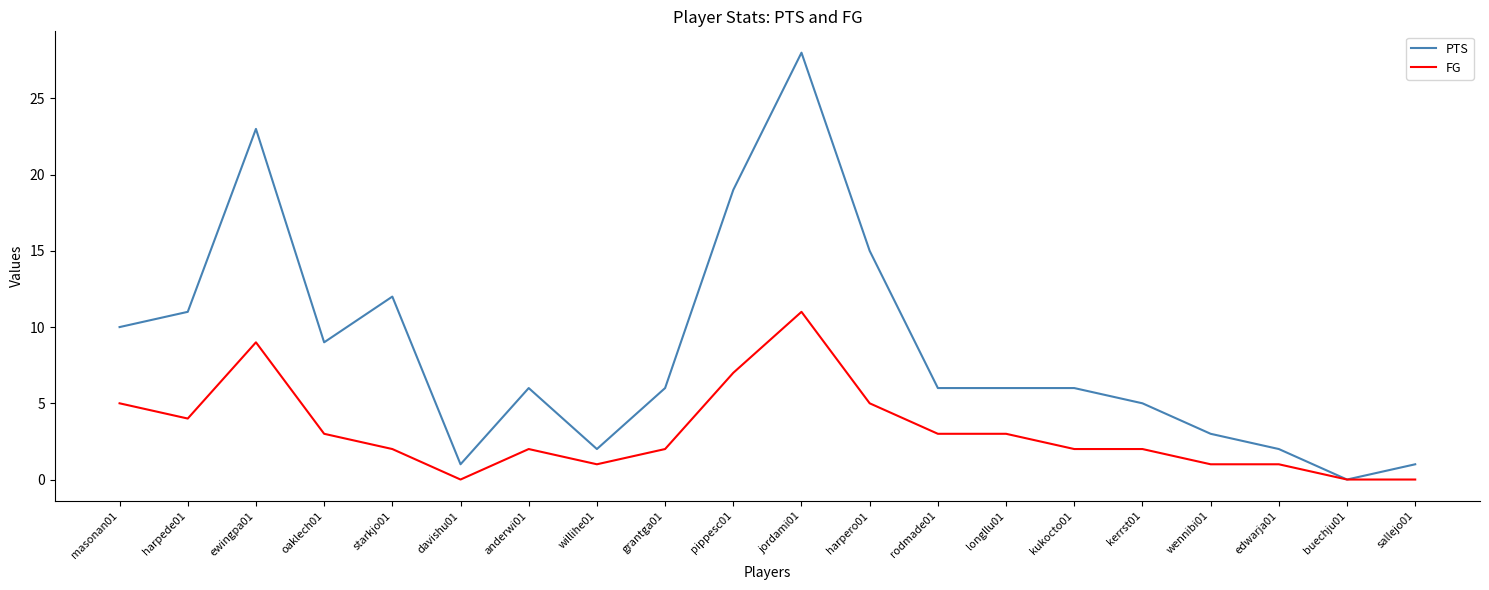

What is the sum of the FG values at jordami01 and pippesc01?

18